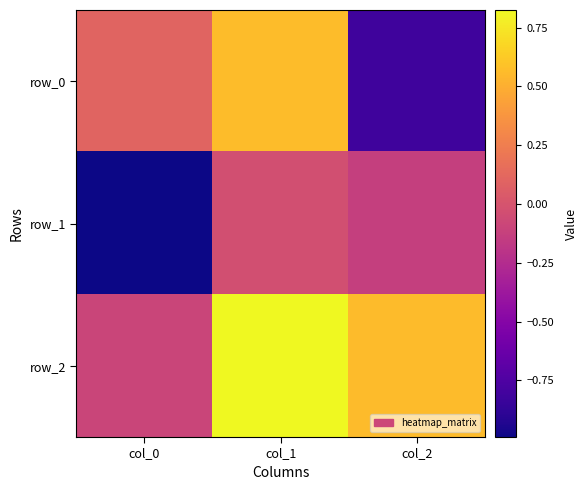

What value does the row_0 series have at col_0?

0.1